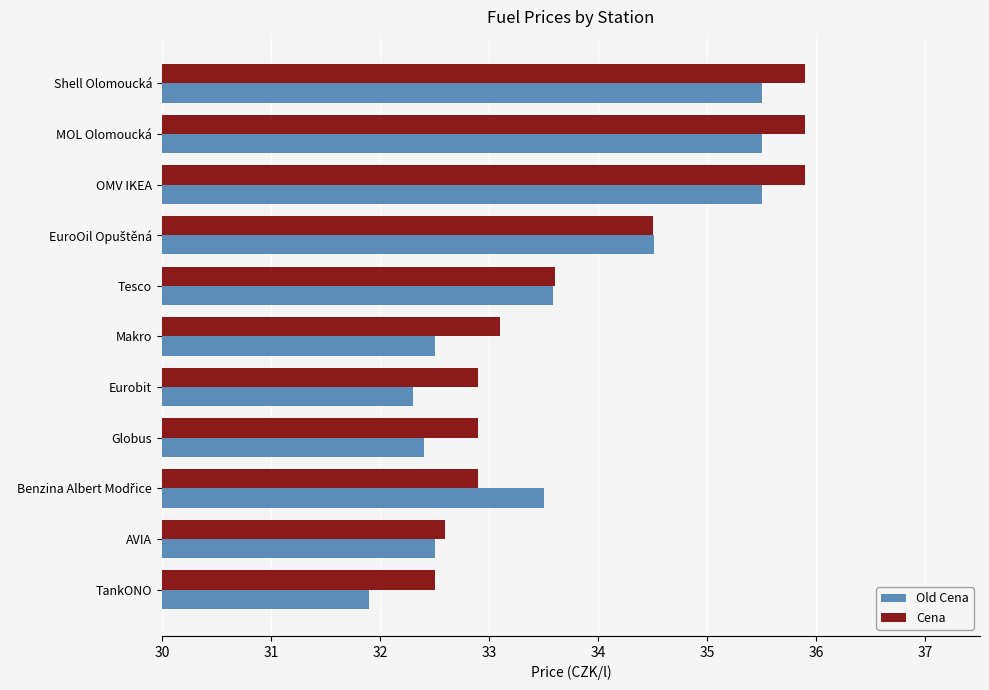

Which series has the largest total across all categories?

Cena